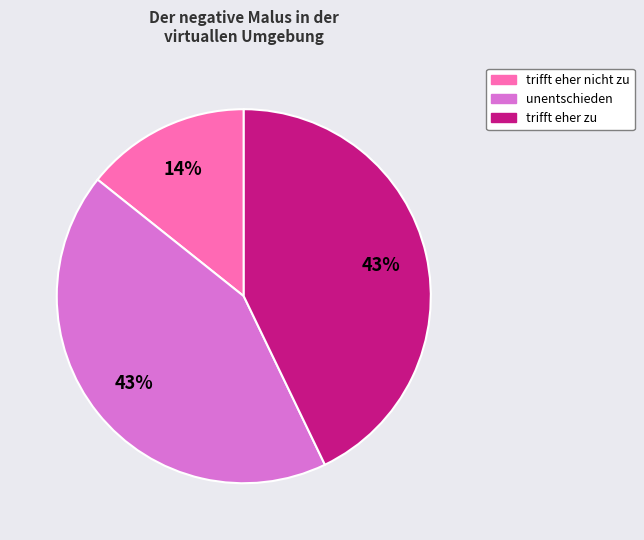

To the nearest percent, what is the difference between the largest and smallest slice percentages?

29%